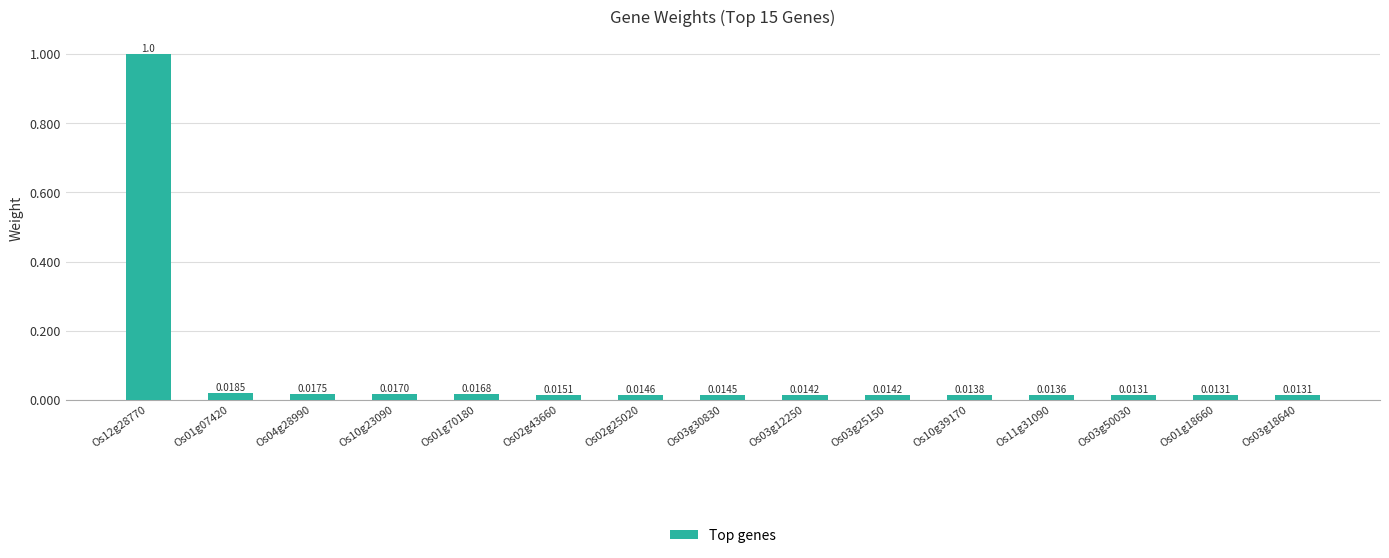

Between Os03g25150 and Os03g50030, which is larger?

Os03g25150